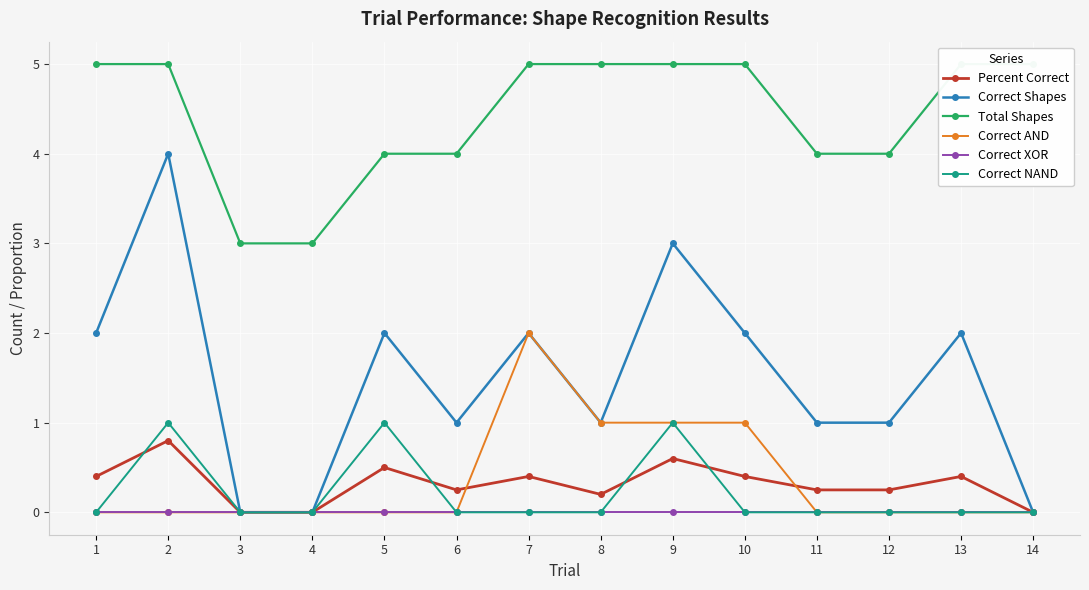

The Correct Shapes series shows 3.5 at 7. True or false?

False